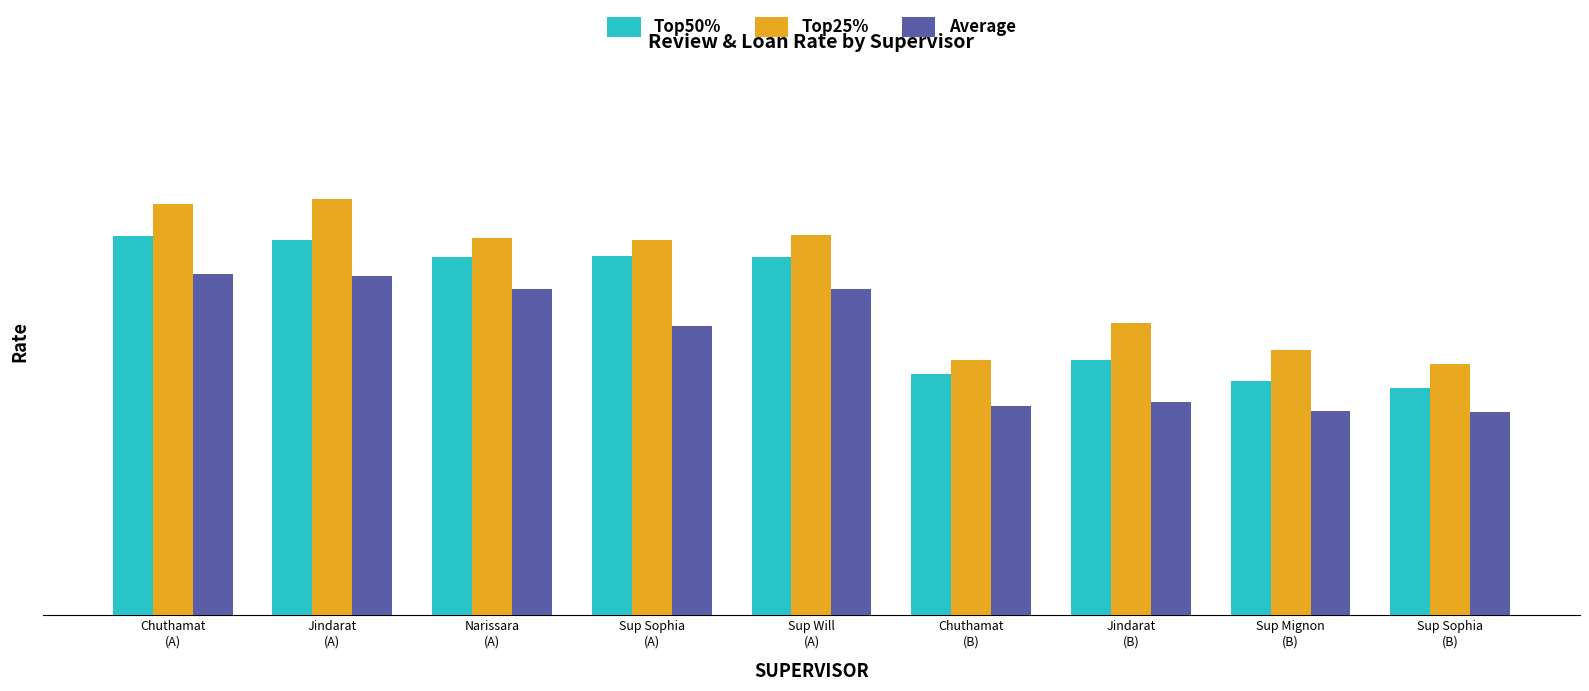

What is the label of the 3rd bar from the right?

Jindarat
(B)